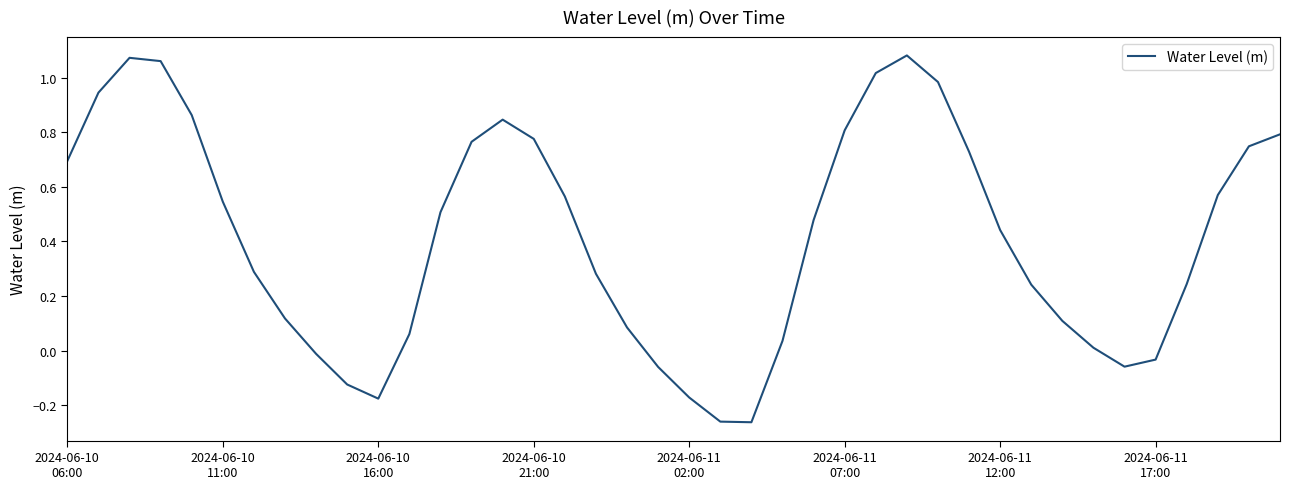

How many values exceed 0?

31